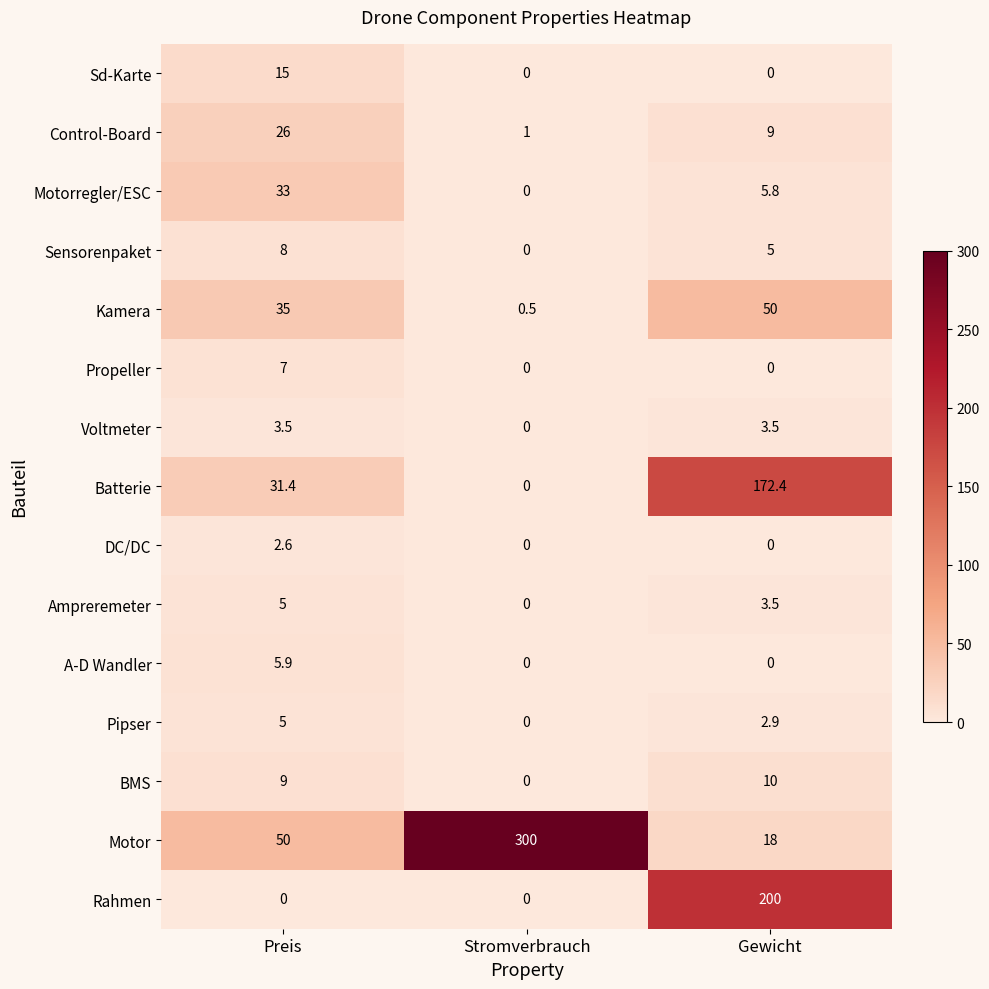

Is it true that Kamera equals 50.0 at Gewicht?

True